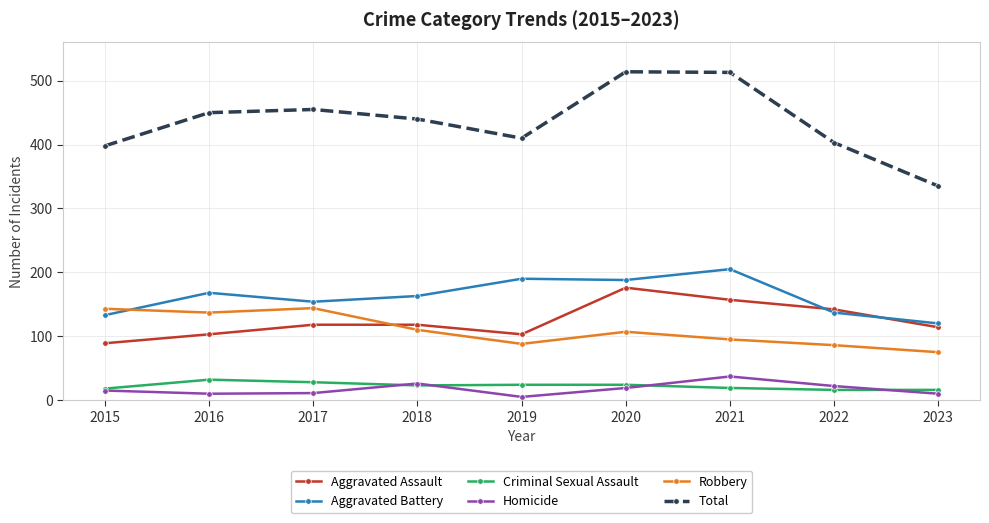

At which label is Aggravated Battery closest to 162?

2018